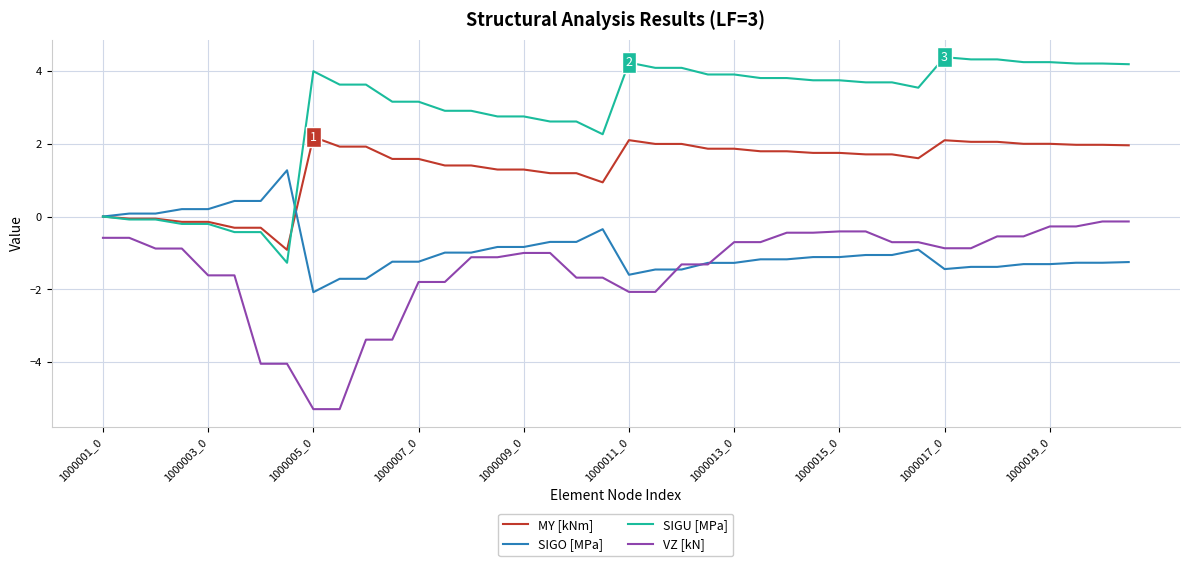

What is the lowest value of the VZ [kN] series?

-5.3